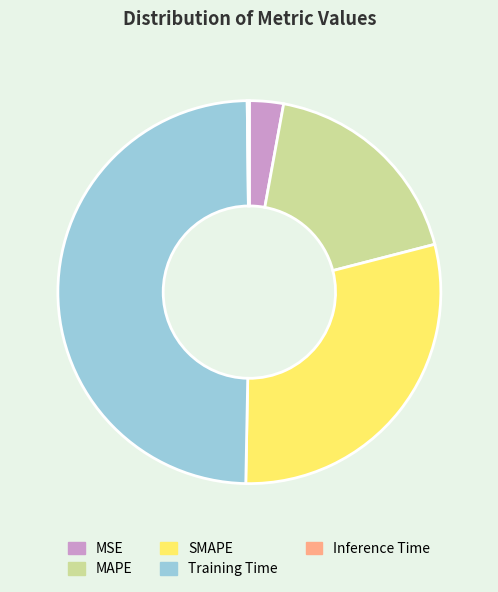

Which category has the biggest portion of the pie?

Training Time